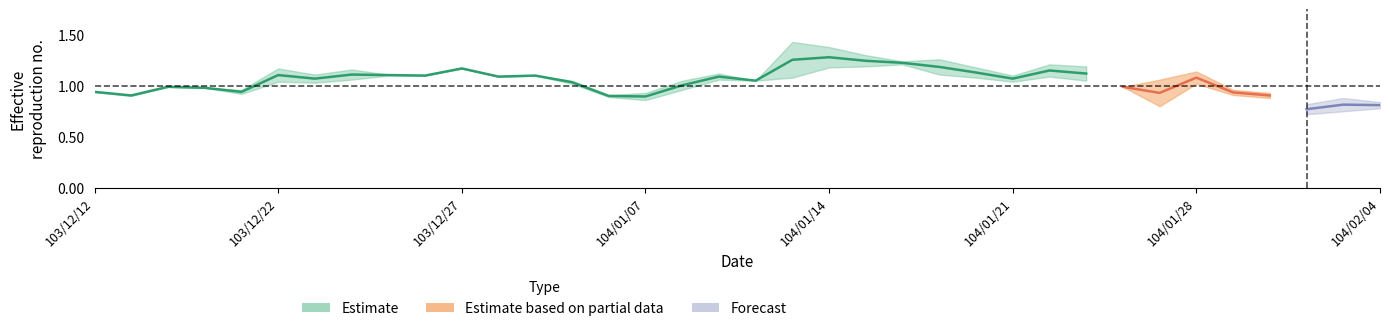

What is the label of the 22nd point from the right?

104/01/06